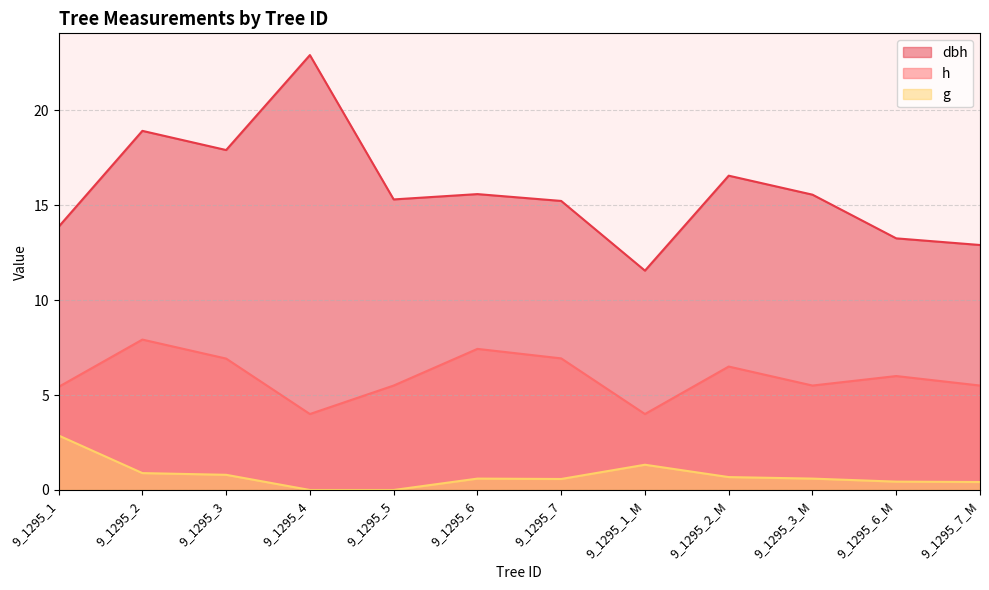

At how many categories does at least one series exceed 7?

12